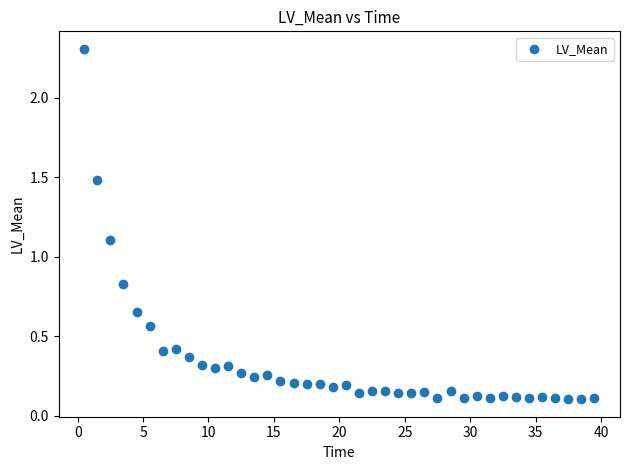

What Y value in the scatter plot is closest to 1?

1.1